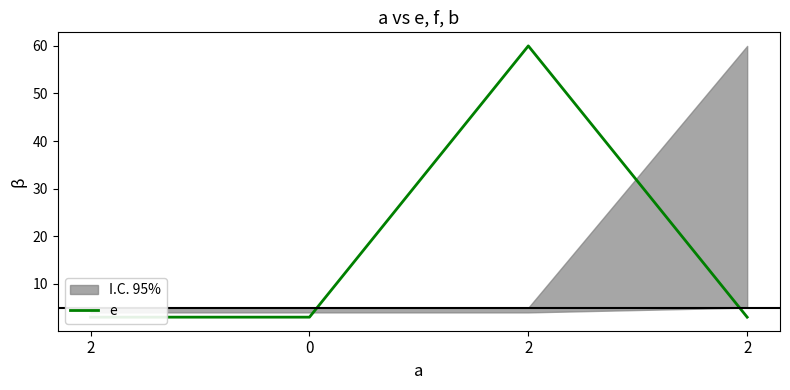

True or false: the data shows 3 at 0.

True